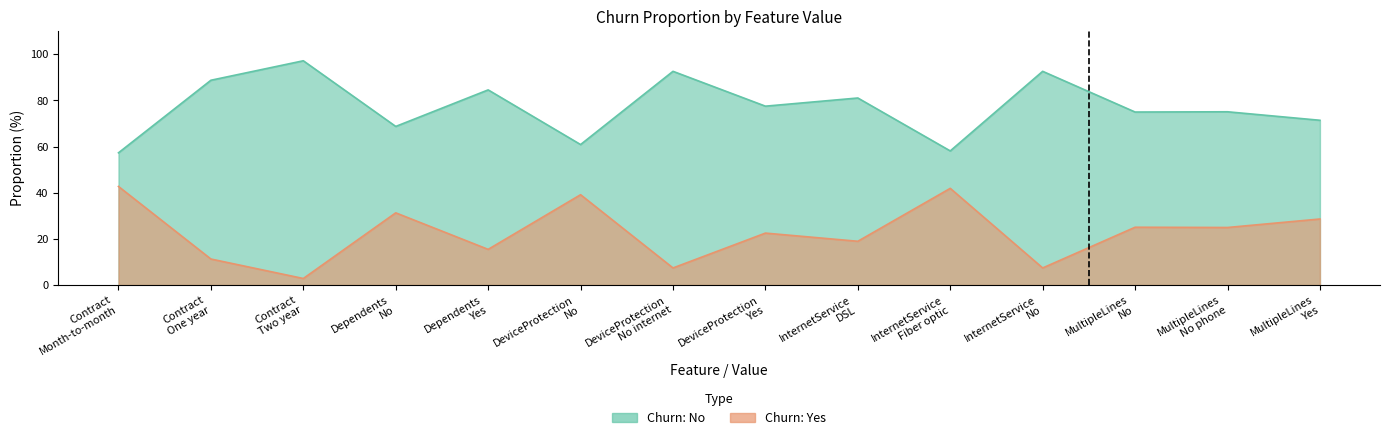

At which category is the sum across all series the highest?

Contract
Month-to-month